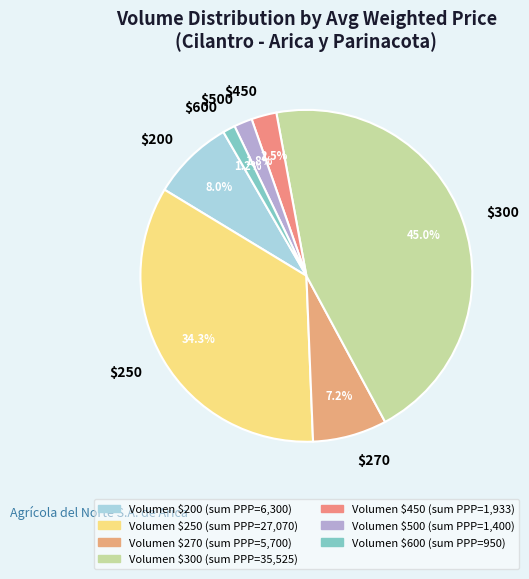

Is there a majority slice in this chart?

No